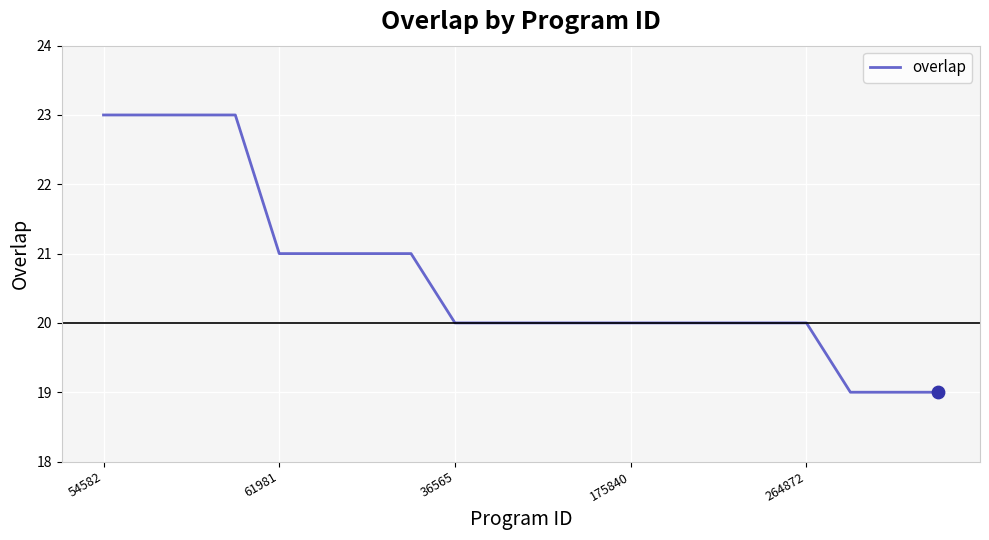

What is the greatest value displayed?

23